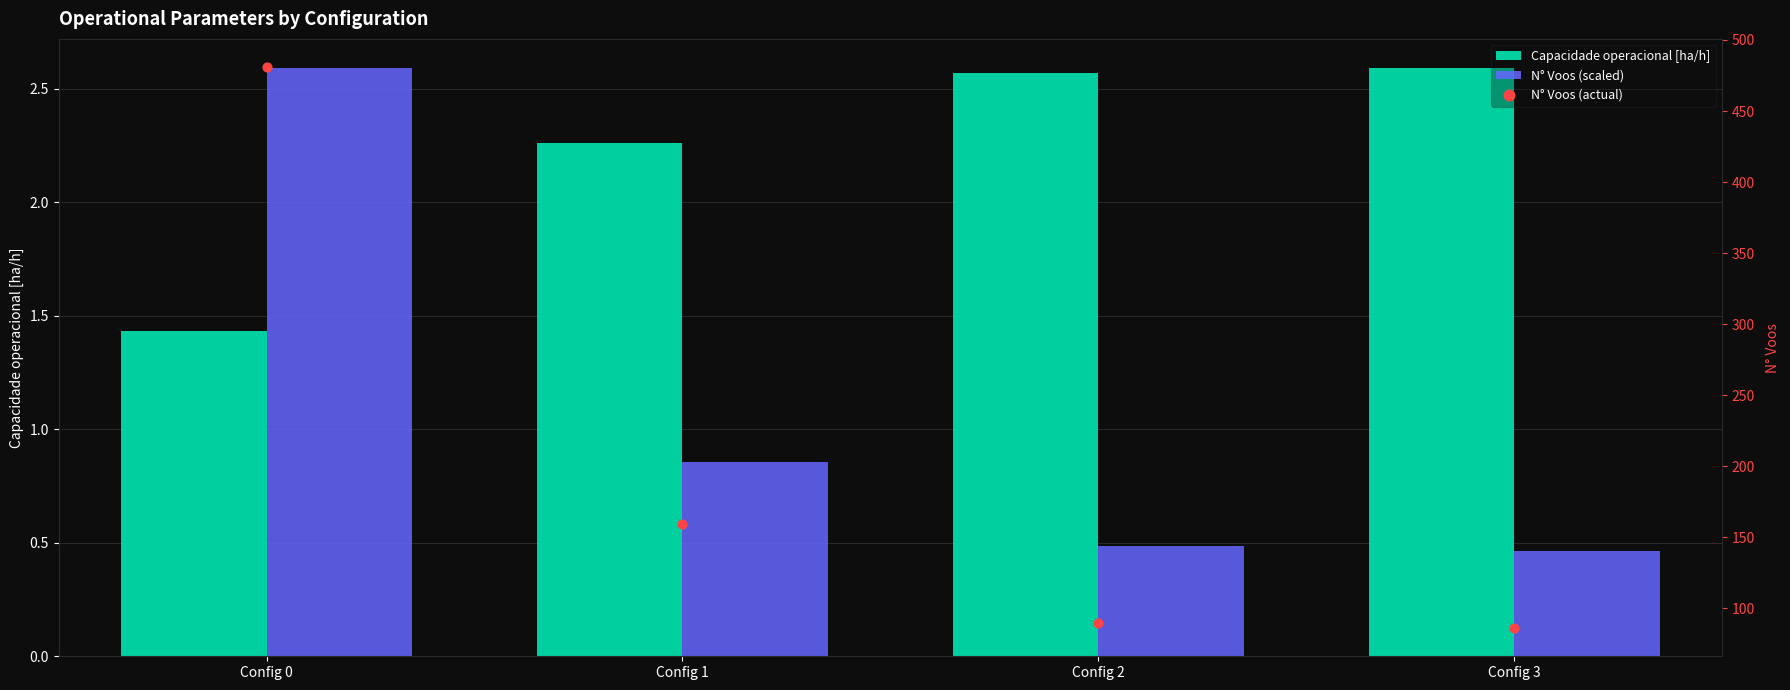

Is the value of Capacidade operacional [ha/h] at Config 0 greater than the value of N° Voos (actual) at Config 3?

No